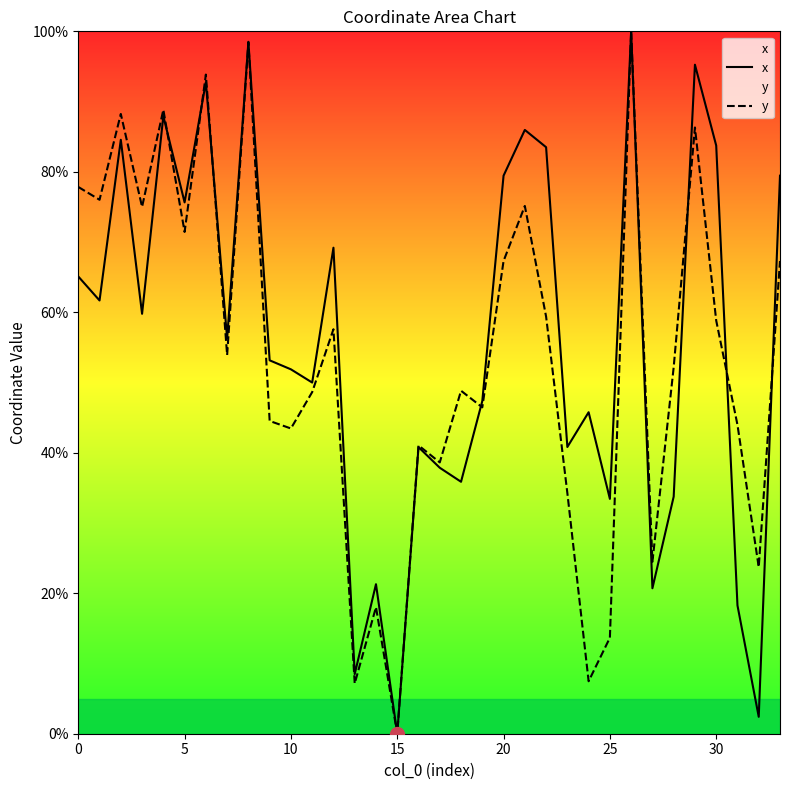

At which category is the sum across all series the highest?

26